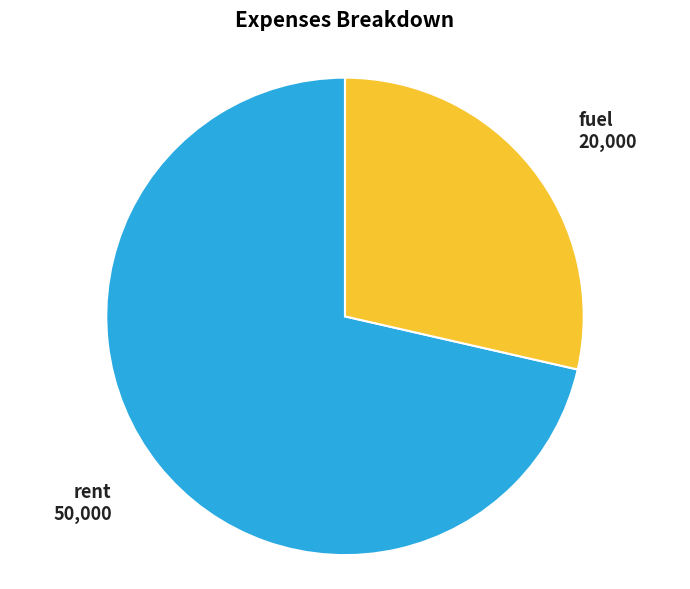

Does any single category account for the majority?

Yes